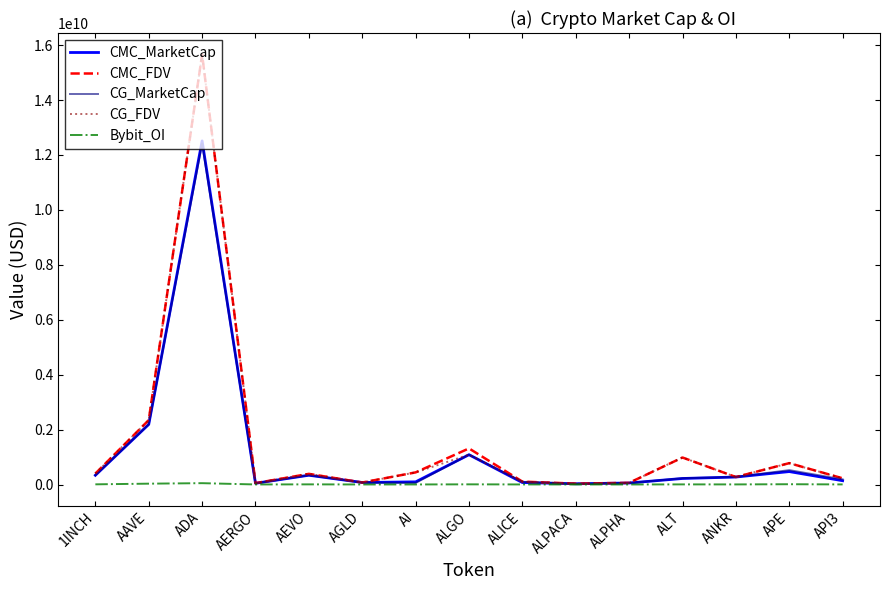

Is the value of CMC_FDV at AGLD greater than the value of CG_FDV at ALT?

No